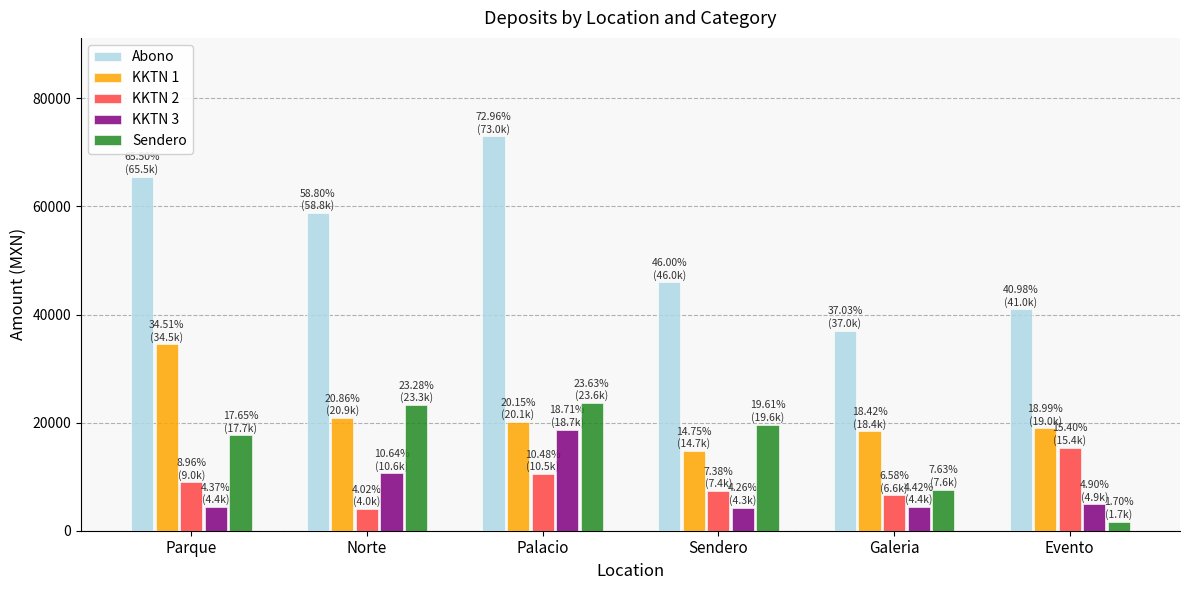

What is the minimum value for Sendero?

1699.0